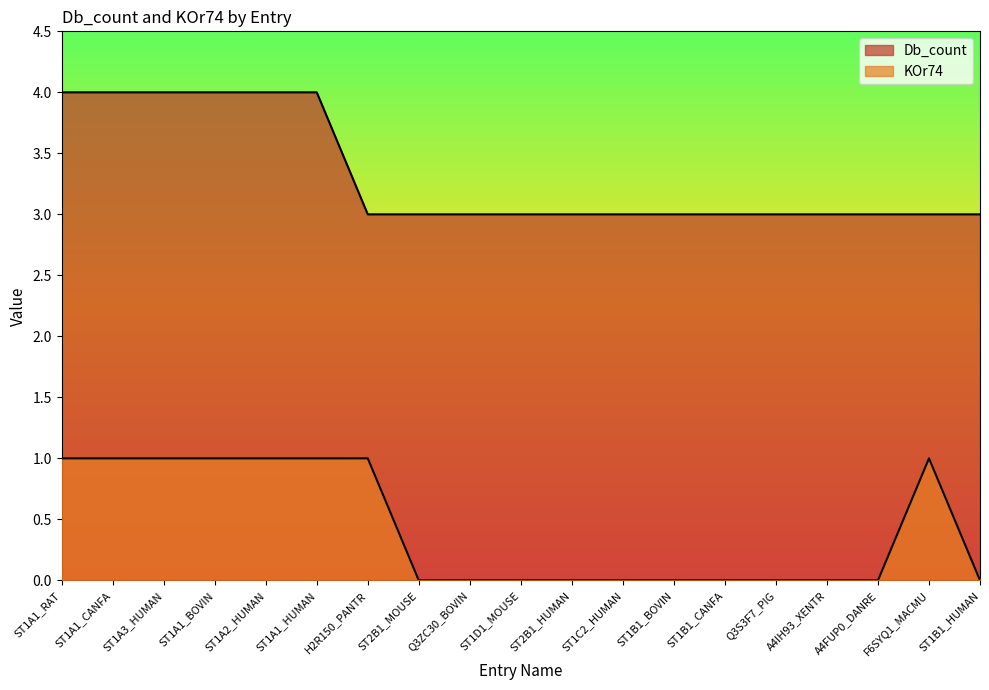

Which label corresponds to the smallest value in the chart?

ST2B1_MOUSE